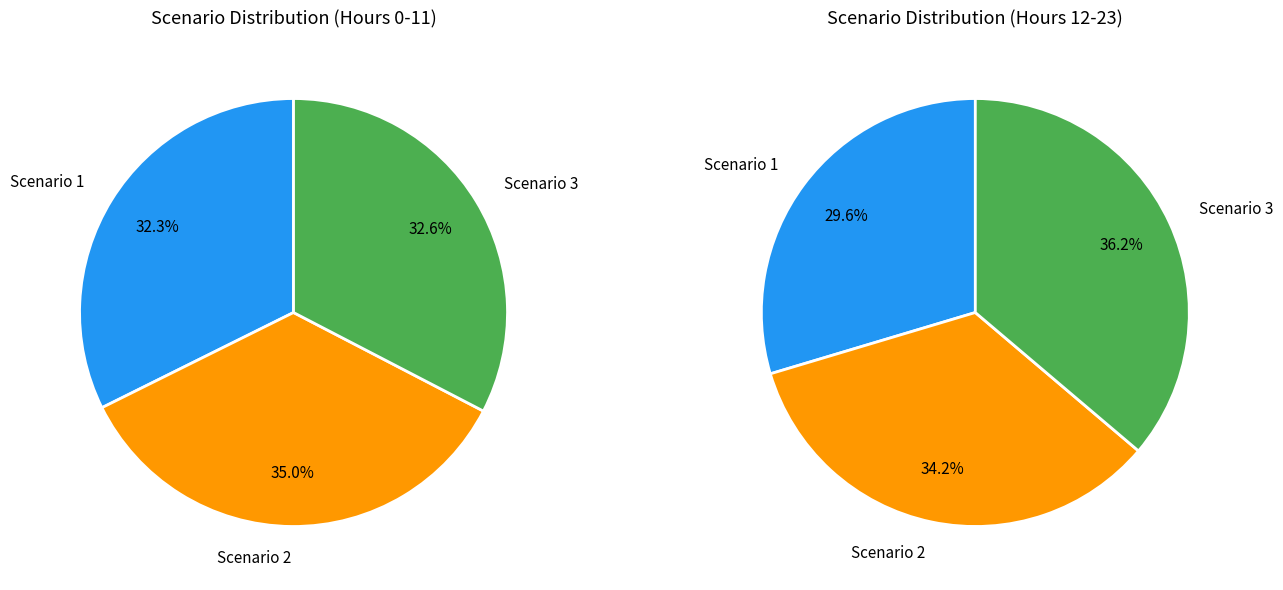

Rank the series at 16 from highest to lowest value.

Scenario 3, Scenario 2, Scenario 1